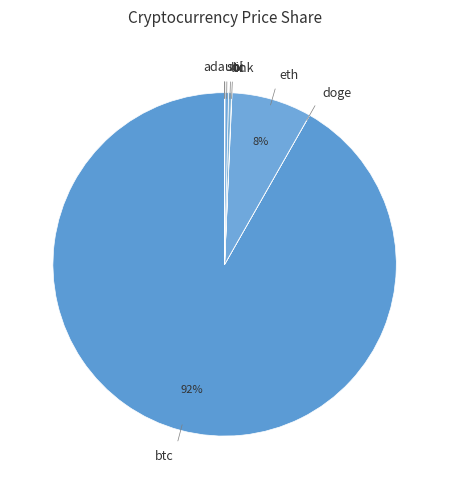

Is it true that ltc is 7% of the pie?

False